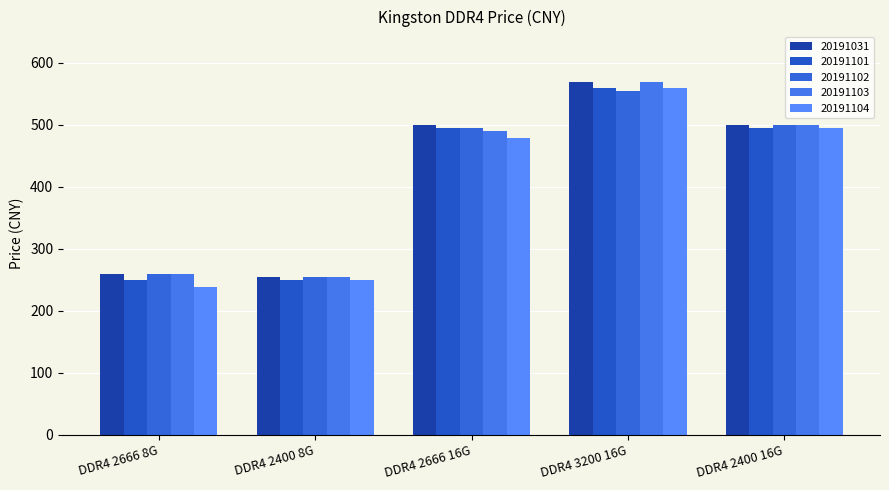

How many data points in 20191103 are less than 489?

2